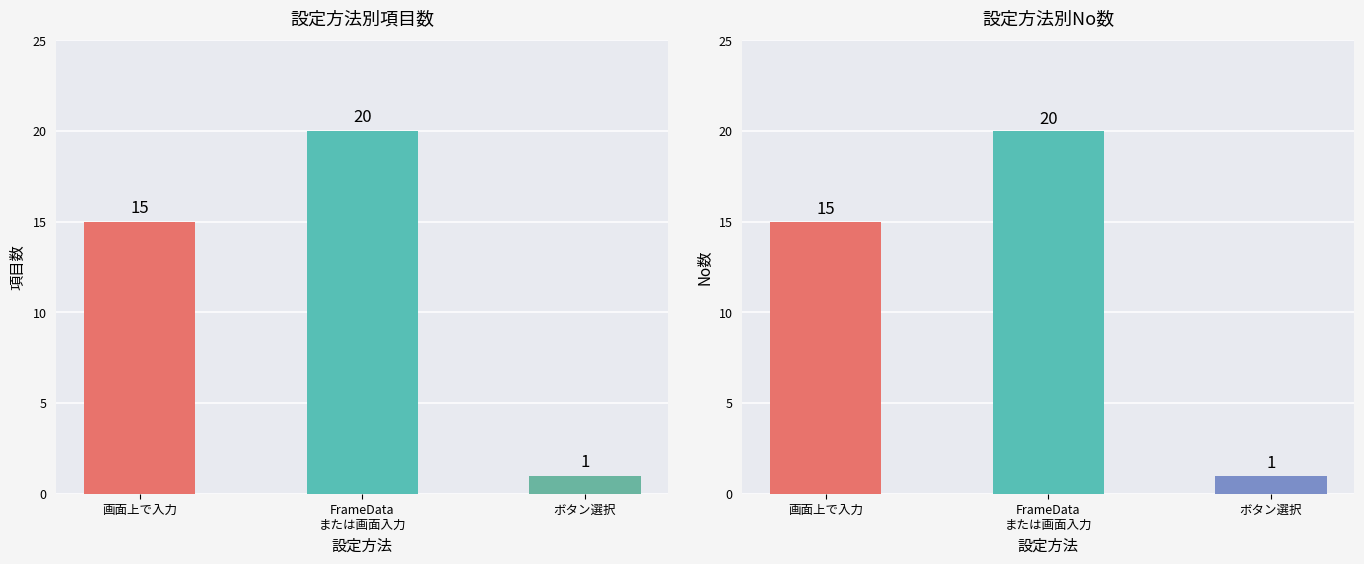

Where does the No合計 series first go above 15?

FrameData
または画面入力